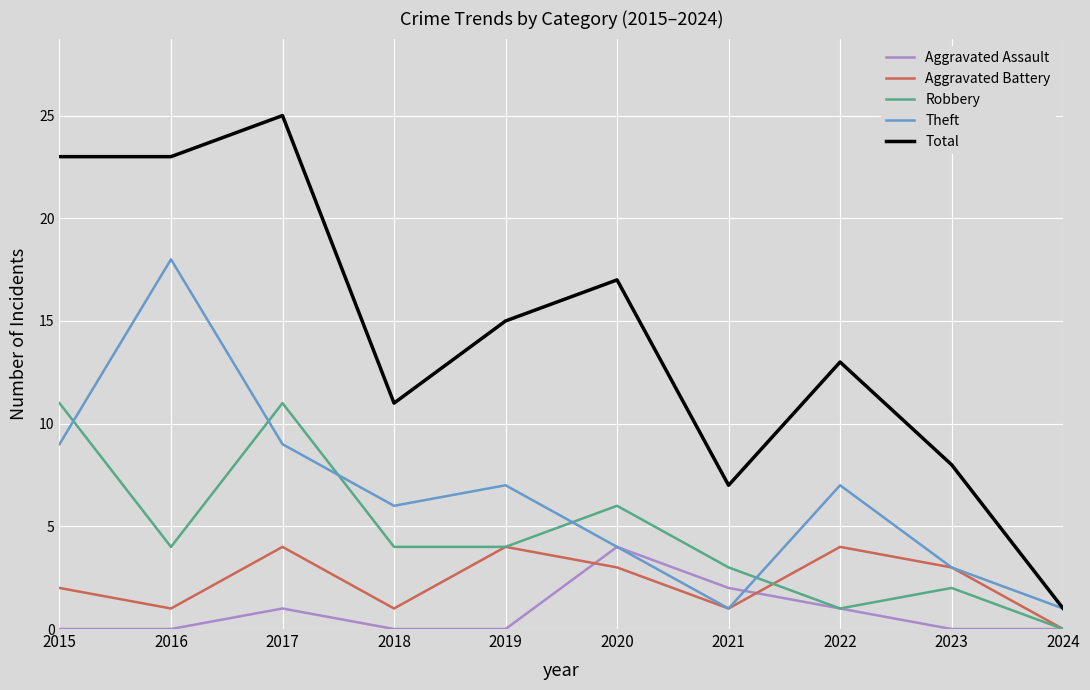

What is the difference between the Aggravated Assault values at 2021 and 2019?

2